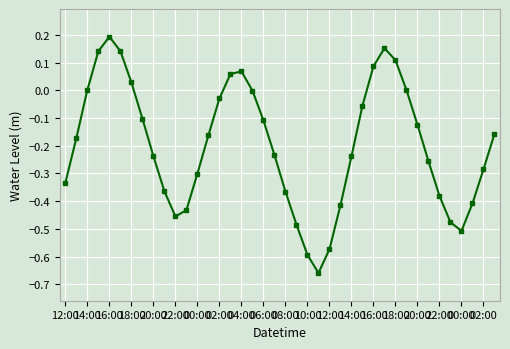

True or false: the data has more than 2 interior local peaks.

True